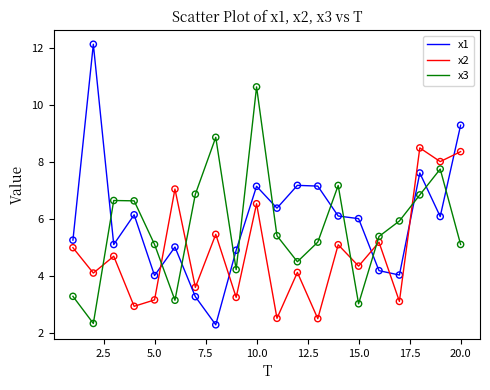

Which series has the widest spread of values?

x1